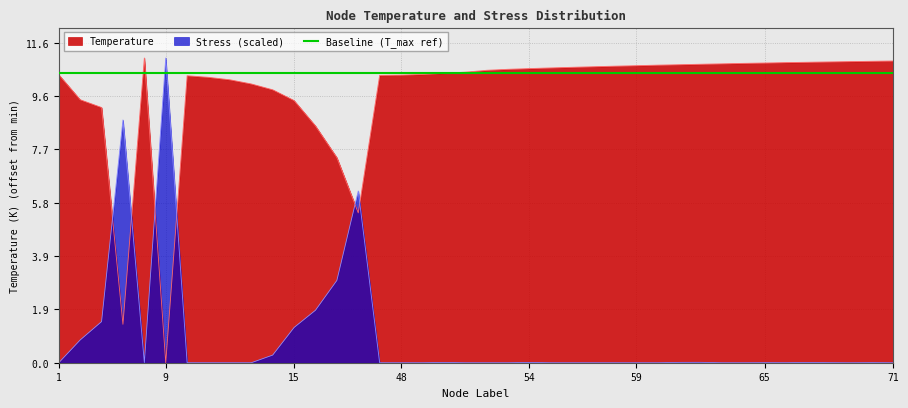

Is the value of Stress_scaled at 69 greater than the value of Temperature at 67?

No